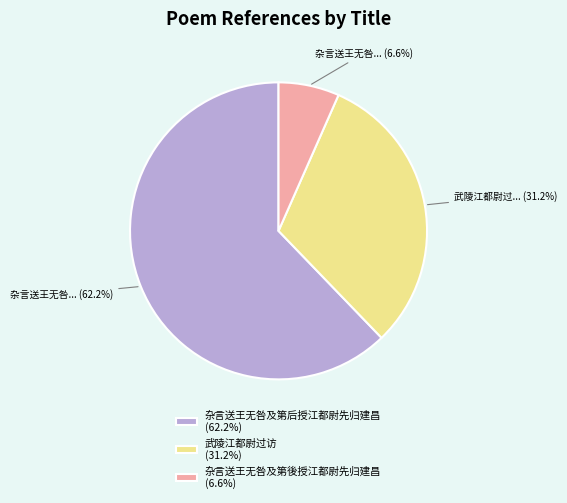

To the nearest percent, what percentage of the pie is 杂言送王无咎及第後授江都尉先归建昌?

7%